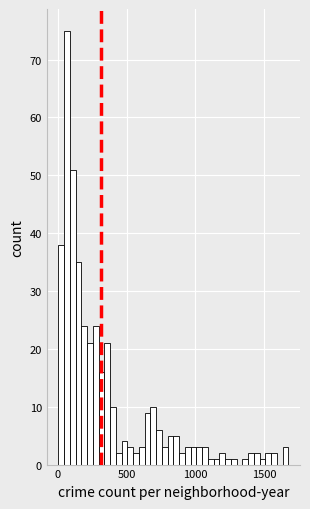

Read against the x-axis, roughly where is the centre of the tallest bar?

50